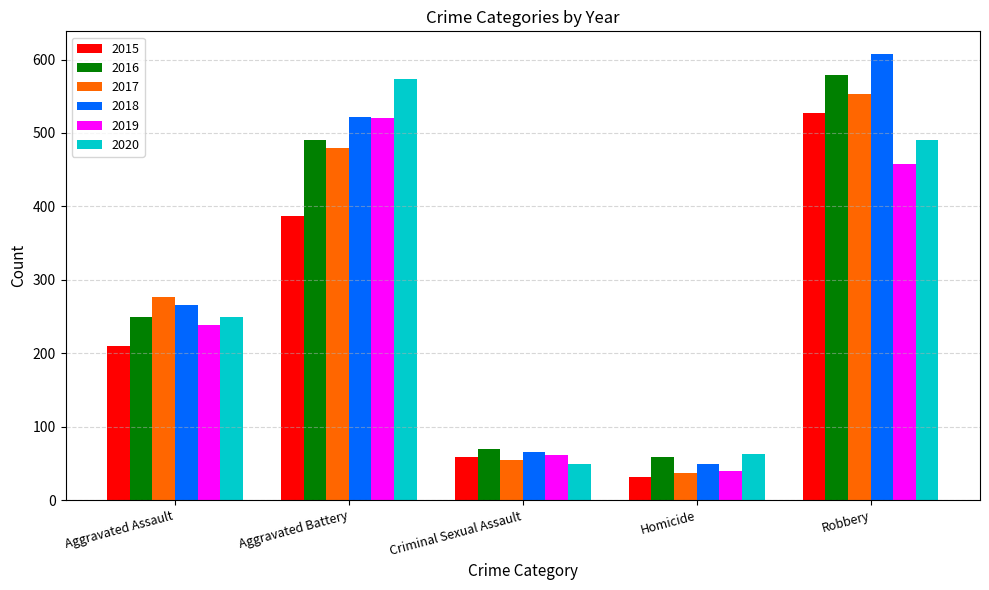

What is the label of the 4th bar from the right?

Aggravated Battery